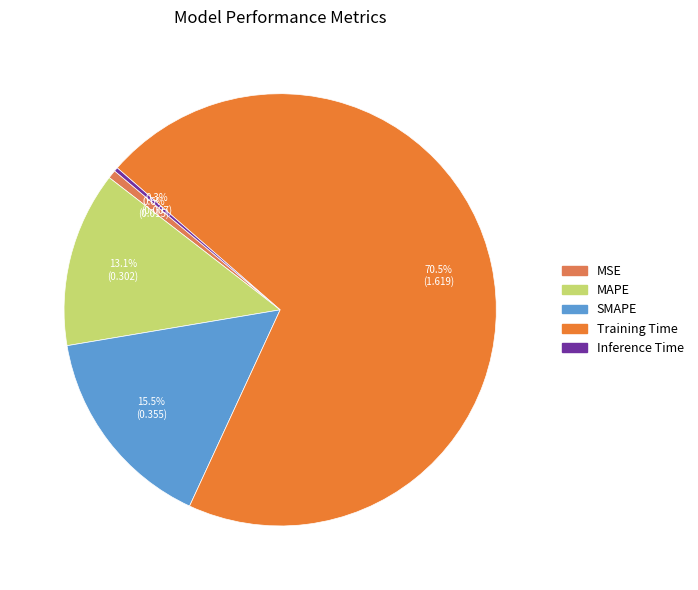

Is there any slice that represents more than half of the pie?

Yes